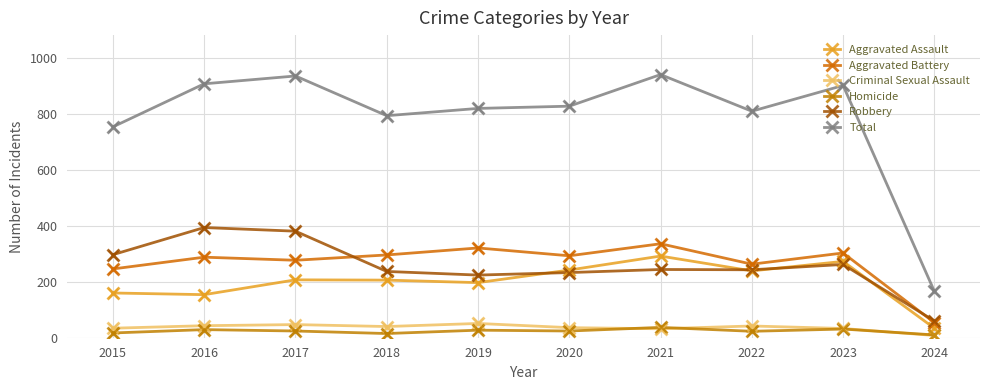

Is the value of Homicide at 2020 greater than the value of Robbery at 2019?

No